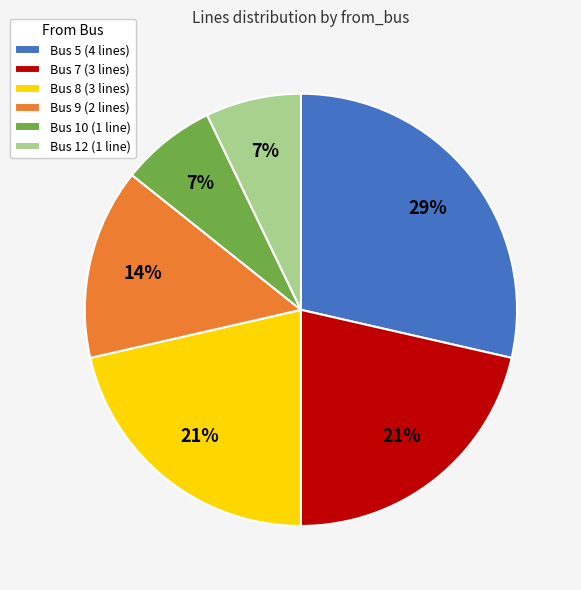

To the nearest percent, what is the average slice percentage?

17%